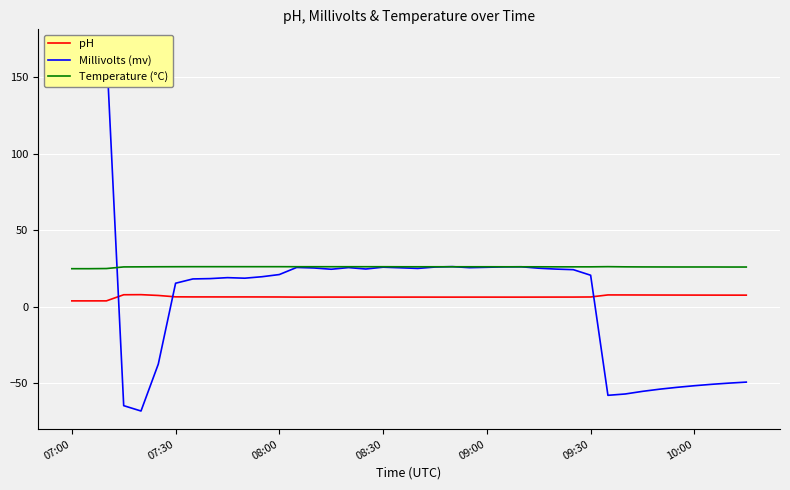

How many data points does each series have?

40